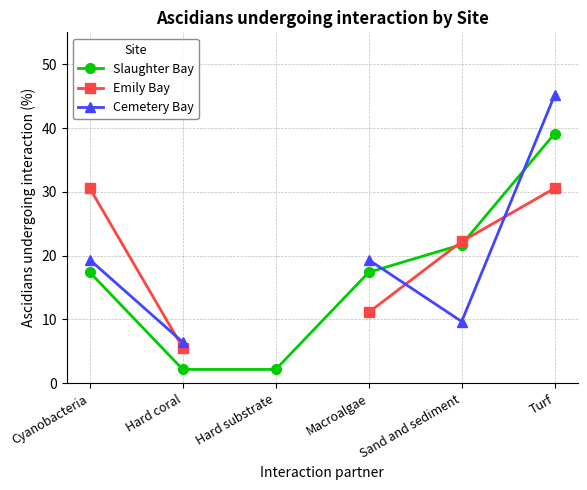

True or false: Emily Bay has more than 2 interior local peaks.

False